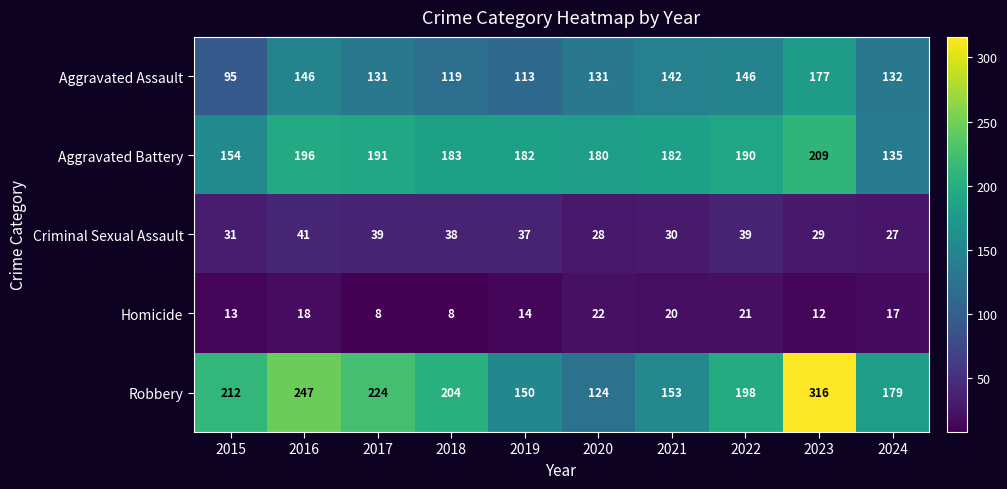

Where does the Aggravated Battery series first go above 183?

2016